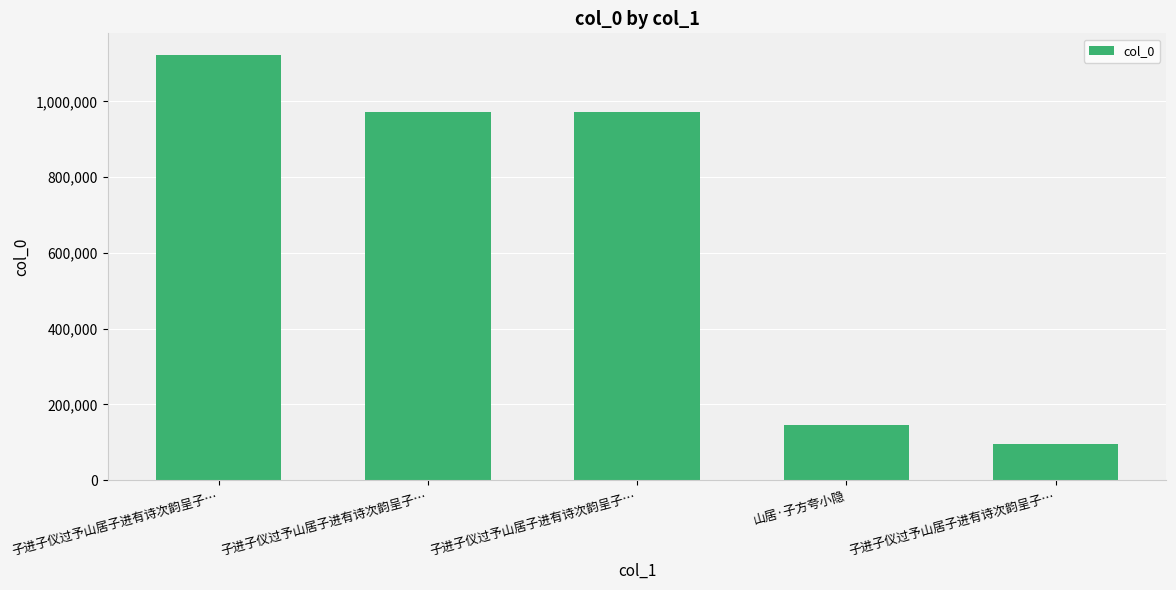

Count the number of categories in the chart.

5